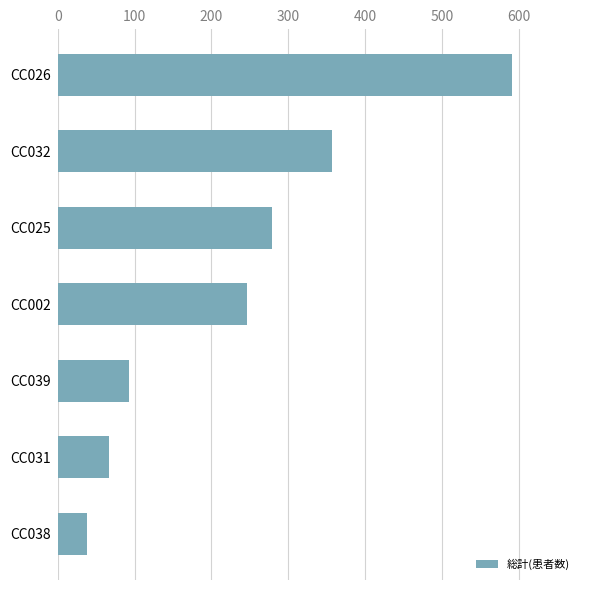

Reading bottom to top, list all the values displayed in this chart.

CC038=37.5	CC031=67.1	CC039=93.3	CC002=246.5	CC025=279.2	CC032=356.5	CC026=590.8